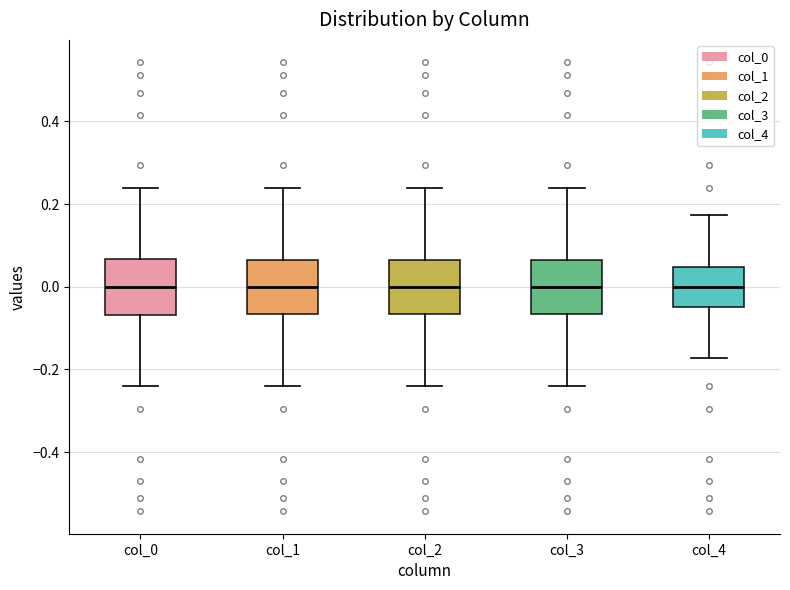

Reading left to right, read every box against the y-axis: the position of its median line, the range the box covers, and the ends of its whiskers. The values are not printed on the chart, so give them approximately, as read against the axis.

col_0: median 0.00, box -0.06 to 0.06, whiskers -0.24 to 0.24
col_1: median 0.00, box -0.06 to 0.06, whiskers -0.24 to 0.24
col_2: median 0.00, box -0.06 to 0.06, whiskers -0.24 to 0.24
col_3: median 0.00, box -0.06 to 0.06, whiskers -0.24 to 0.24
col_4: median 0.00, box -0.04 to 0.04, whiskers -0.18 to 0.18